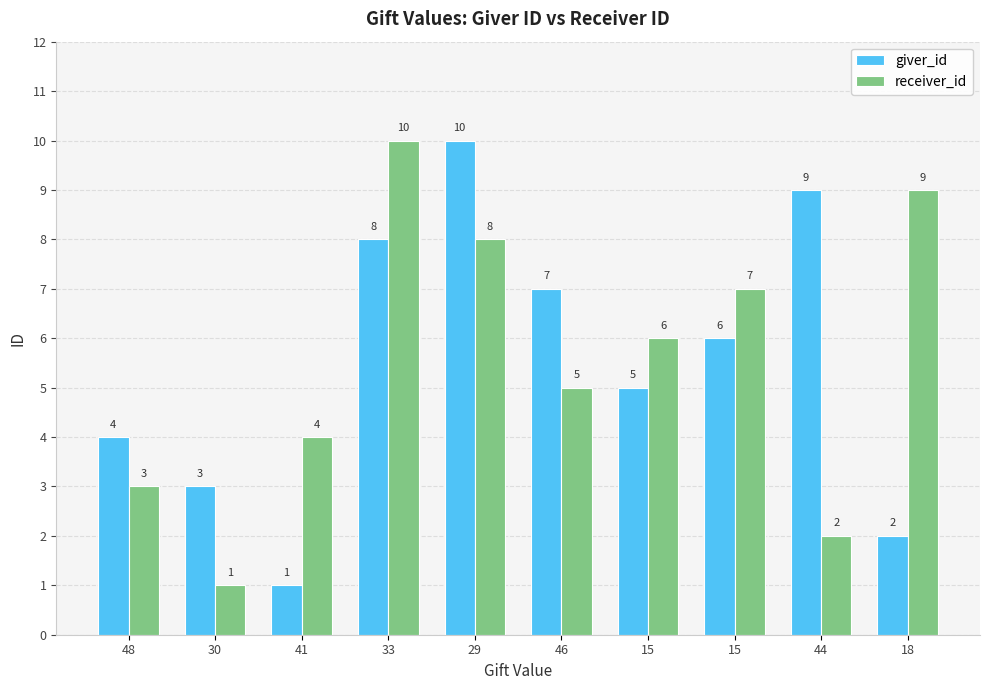

How many bars are there in each group?

2